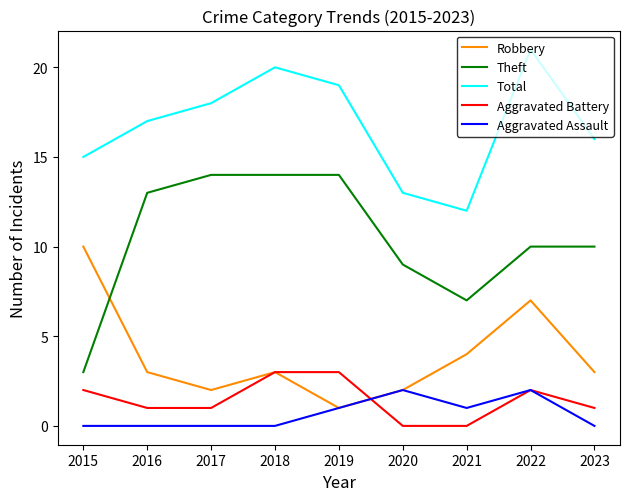

True or false: Aggravated Assault has more than 1 points higher than both neighbors.

True